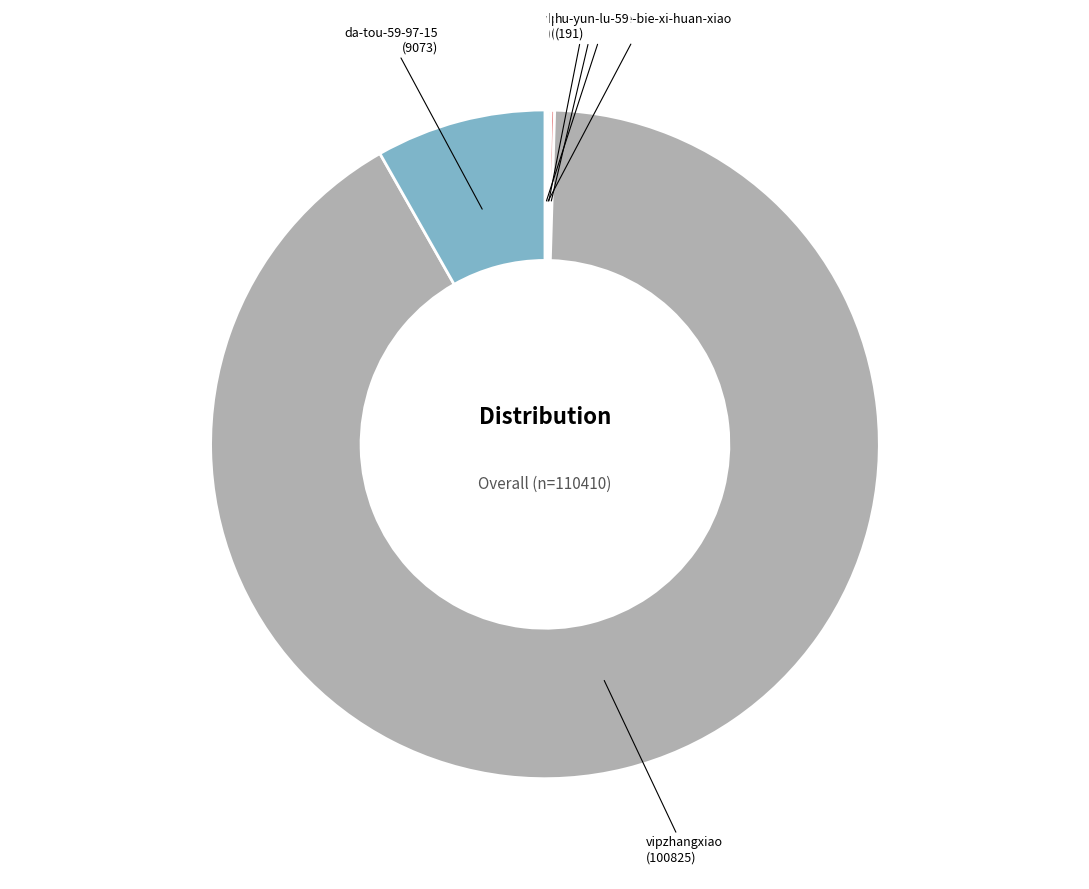

Which category has the biggest portion of the pie?

vipzhangxiao